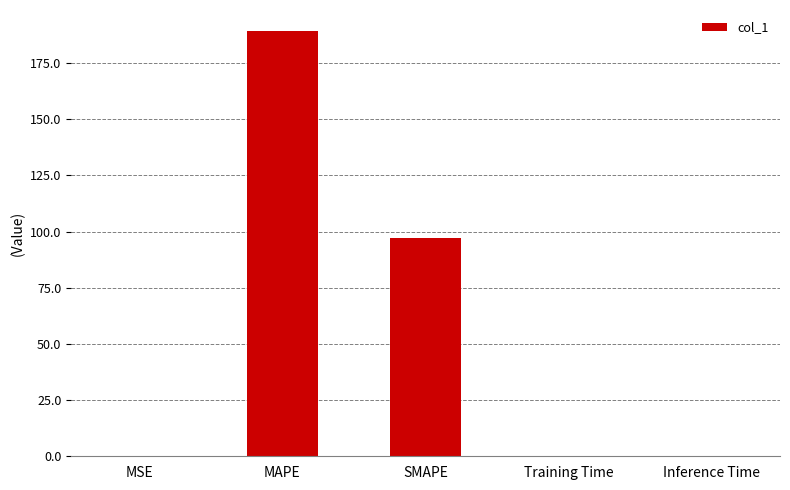

The value at Training Time is 0.0. True or false?

True